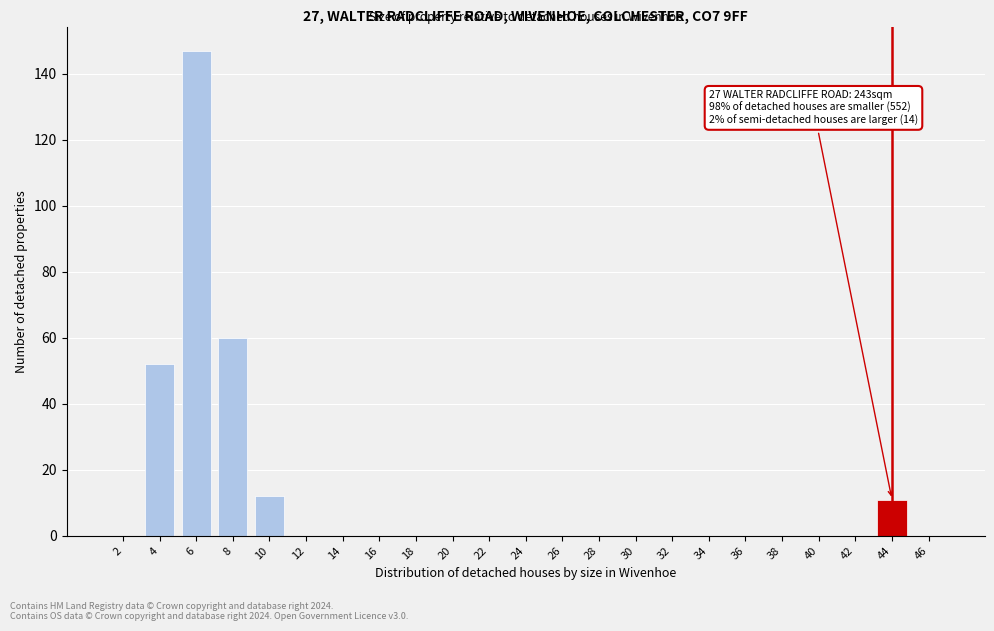

Reading left to right, list all the values displayed in this chart.

2=0	4=52	6=147	8=60	10=12	12=0	14=0	16=0	18=0	20=0	22=0	24=0	26=0	28=0	30=0	32=0	34=0	36=0	38=0	40=0	42=0	44=11	46=0